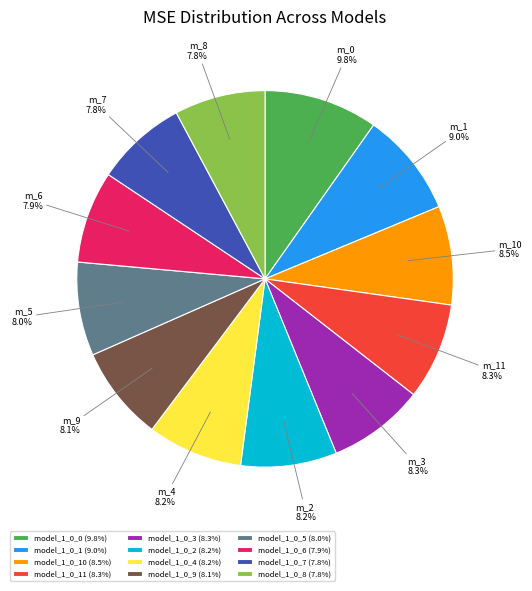

Does any single category account for the majority?

No